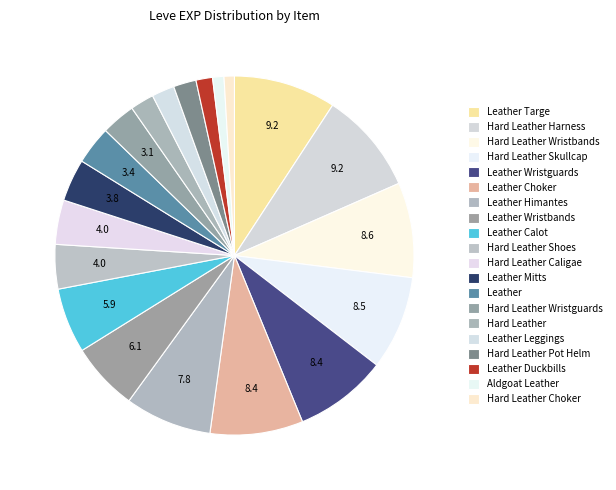

To the nearest percent, what is the difference between the largest and smallest slice percentages?

8%